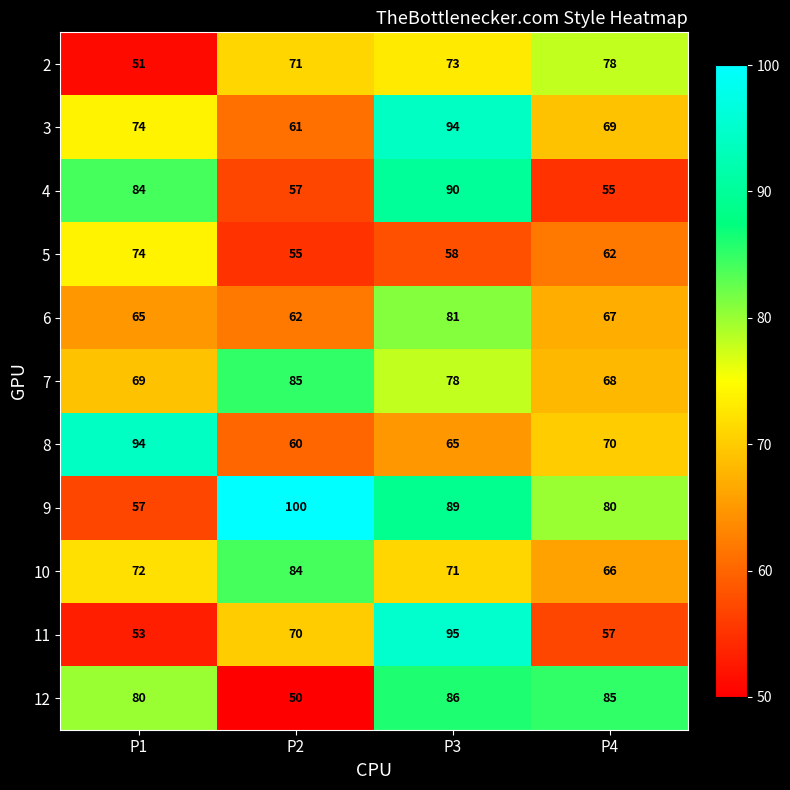

What is the maximum value shown in the chart?

100